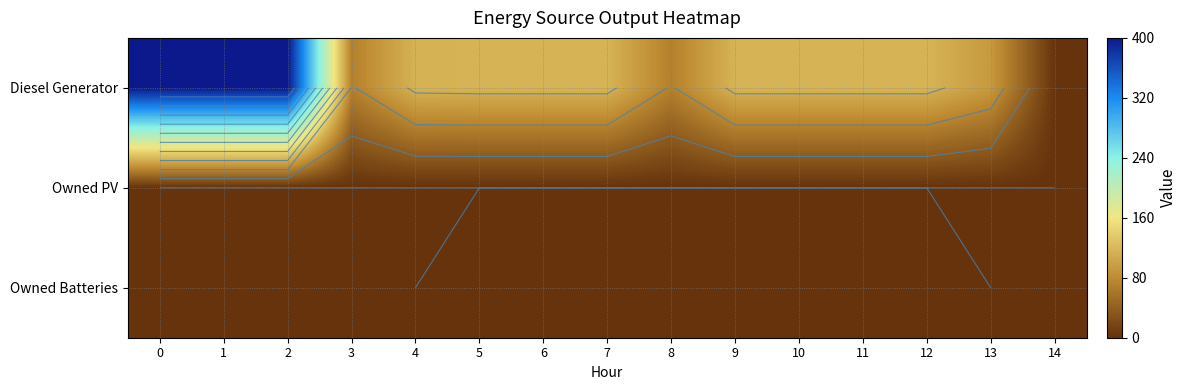

Which series has the widest spread of values?

Diesel Generator